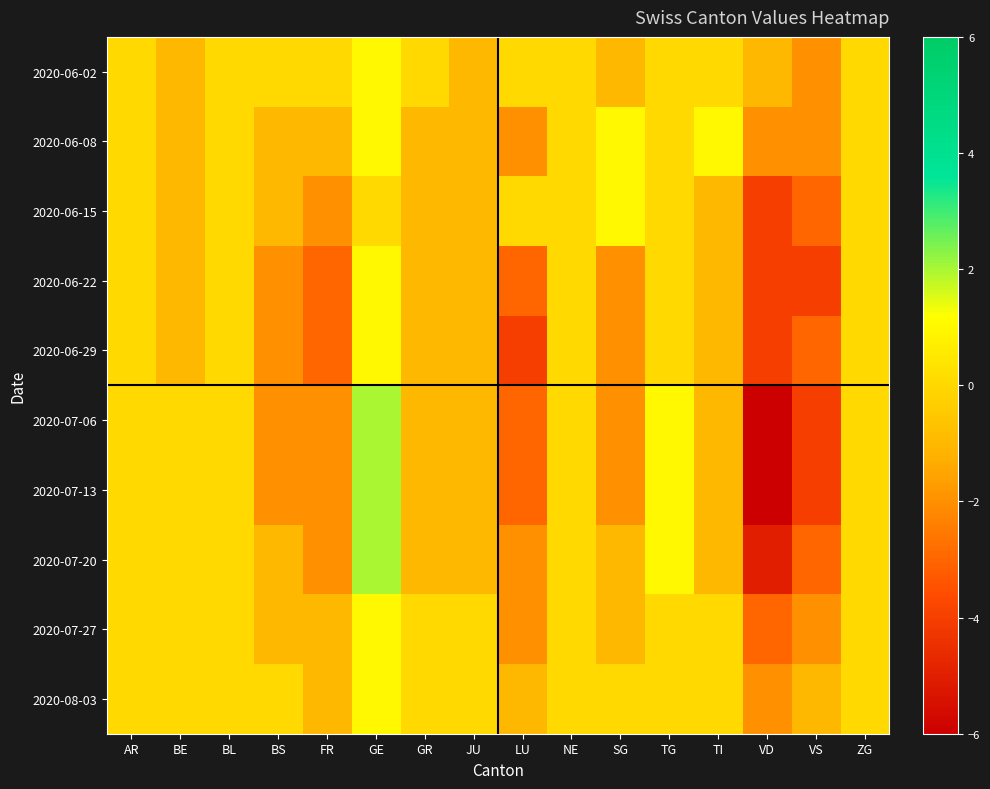

Between NE and BL, which is larger?

NE